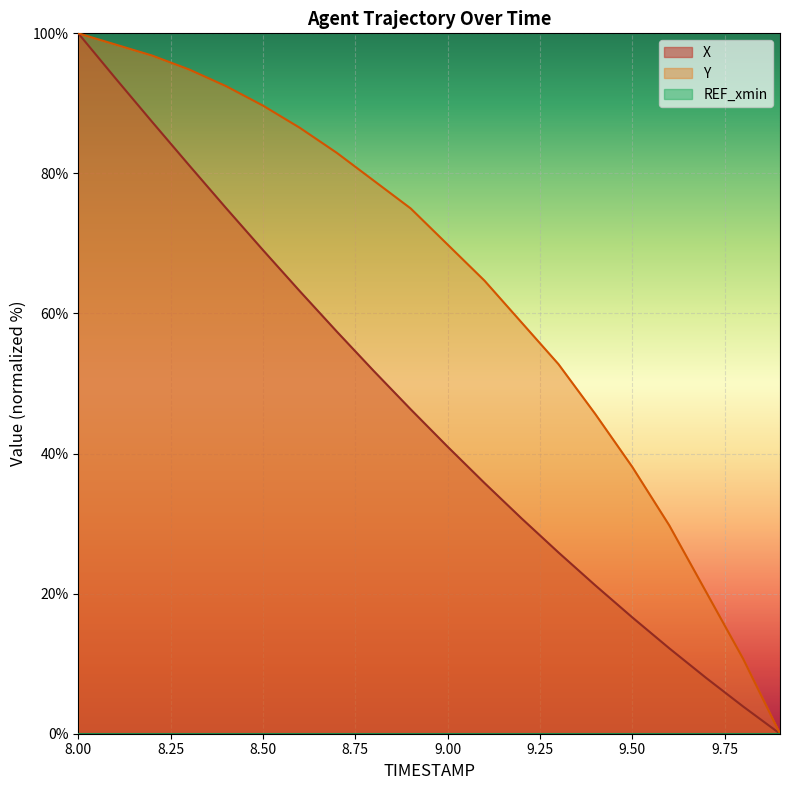

Reading left to right, list all the values displayed in this chart.

X: 8.0=100.0	8.1=93.6	8.2=87.4	8.3=81.2	8.4=75.1	8.5=69.1	8.6=63.2	8.7=57.4	8.8=51.8	8.9=46.3	9.0=41.0	9.1=35.8	9.2=30.8	9.3=25.9	9.4=21.2	9.5=16.6	9.6=12.2	9.7=8.0	9.8=3.9	9.9=0.0
Y: 8.0=100.0	8.1=98.4	8.2=96.8	8.3=94.8	8.4=92.5	8.5=89.7	8.6=86.5	8.7=82.9	8.8=79.0	8.9=75.0	9.0=69.8	9.1=64.7	9.2=58.7	9.3=52.8	9.4=45.6	9.5=38.1	9.6=29.8	9.7=20.2	9.8=10.7	9.9=0.0